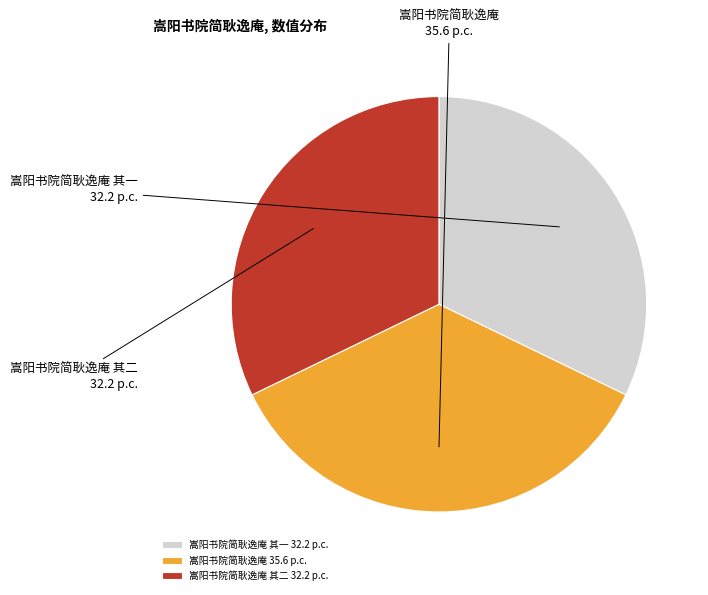

True or false: 嵩阳书院简耿逸庵 其一 accounts for 19% of the total.

False